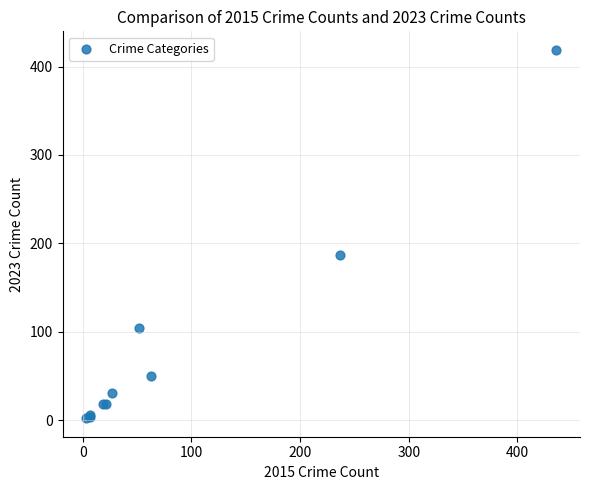

What Y value in the scatter plot is closest to 210?

187